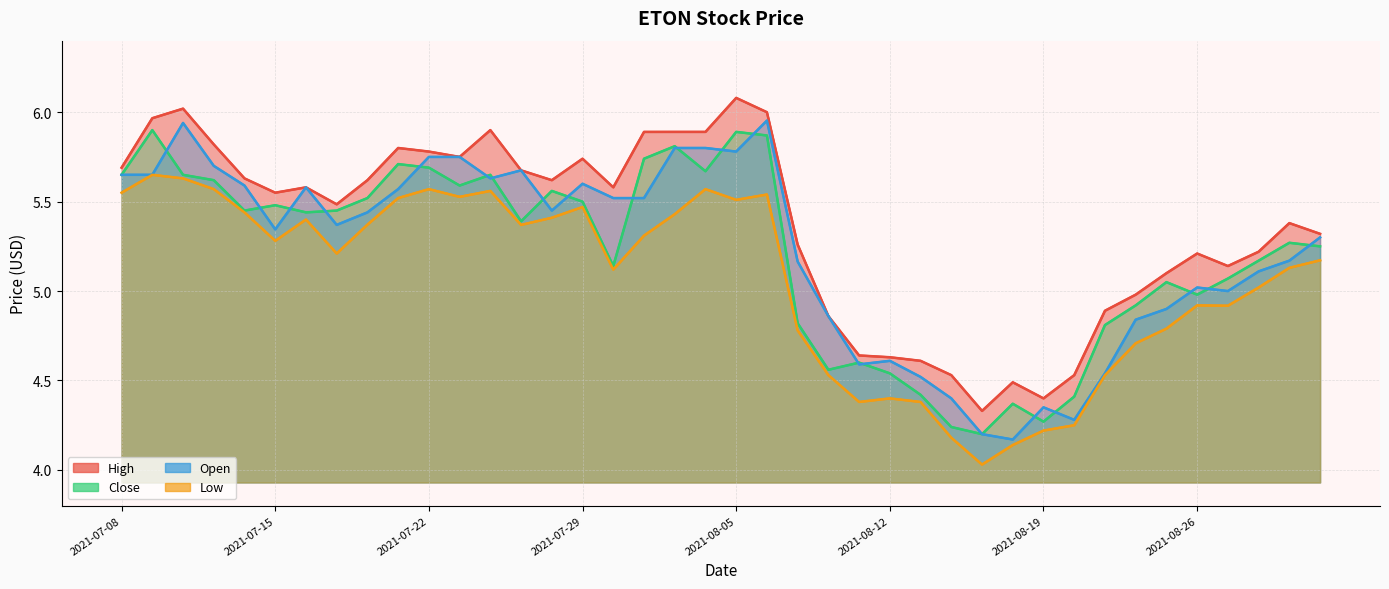

In open, how many points are higher than both neighbors (excluding endpoints)?

8